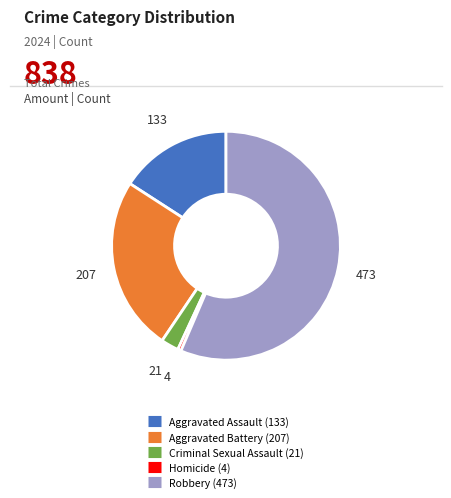

Count the number of slices in the pie.

5